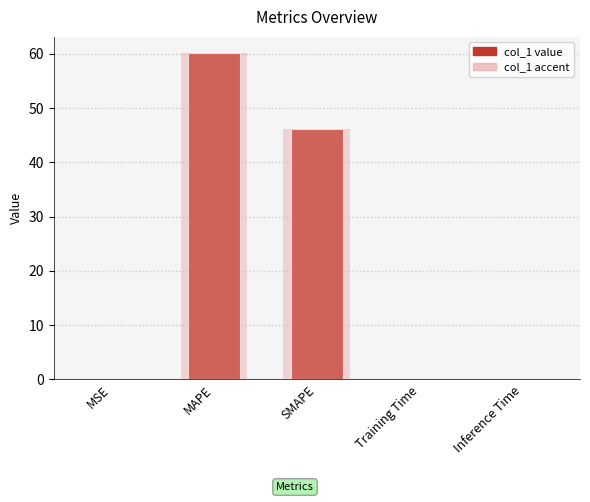

What is the average value?

21.3